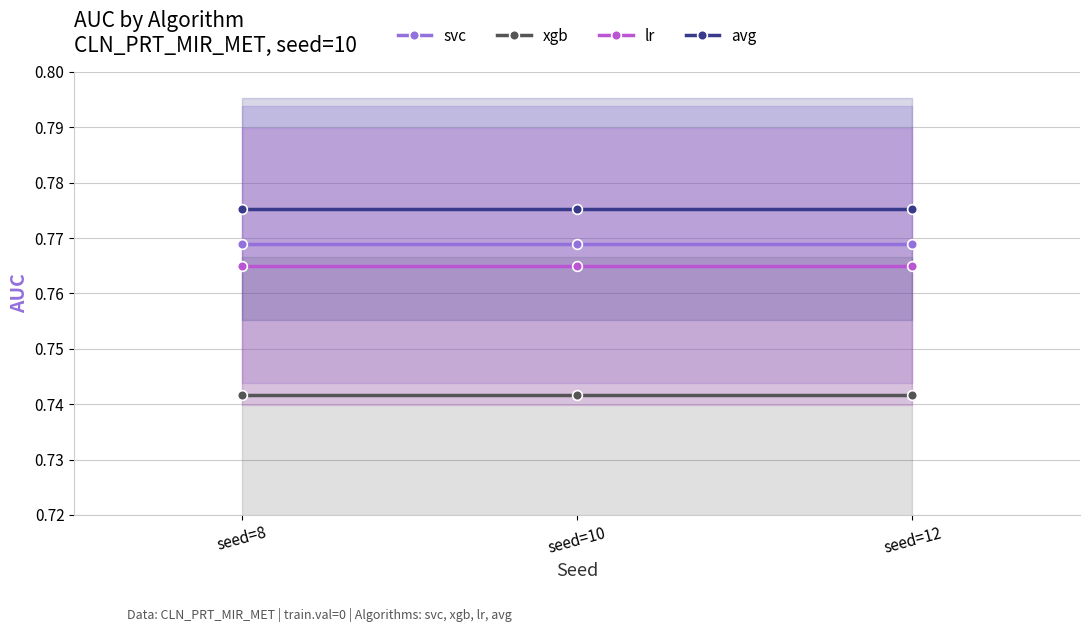

Is it true that svc equals 1.1 at seed=12?

False